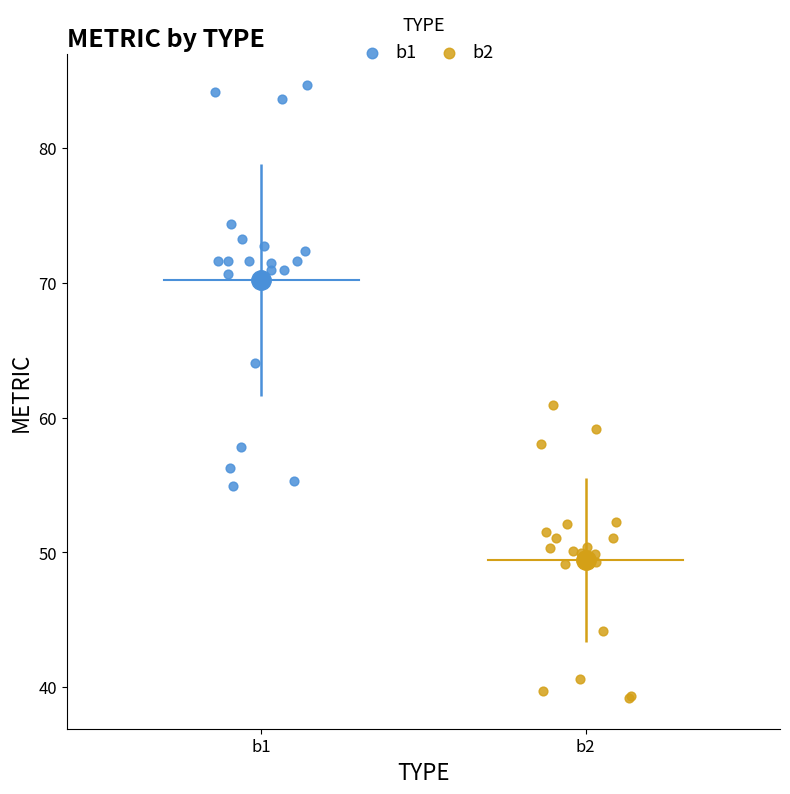

Which series has the widest spread of Y values?

b1